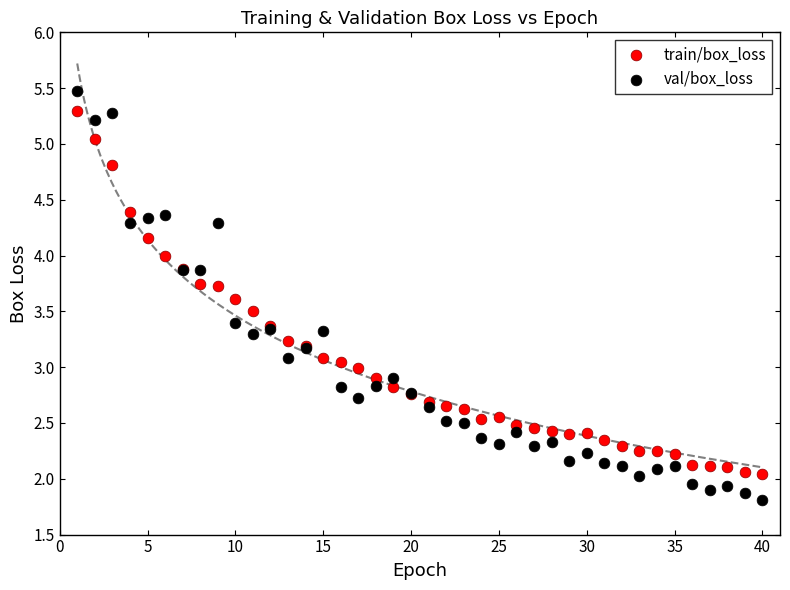

What is the X range (max minus min) for the scatter plot?

39.0